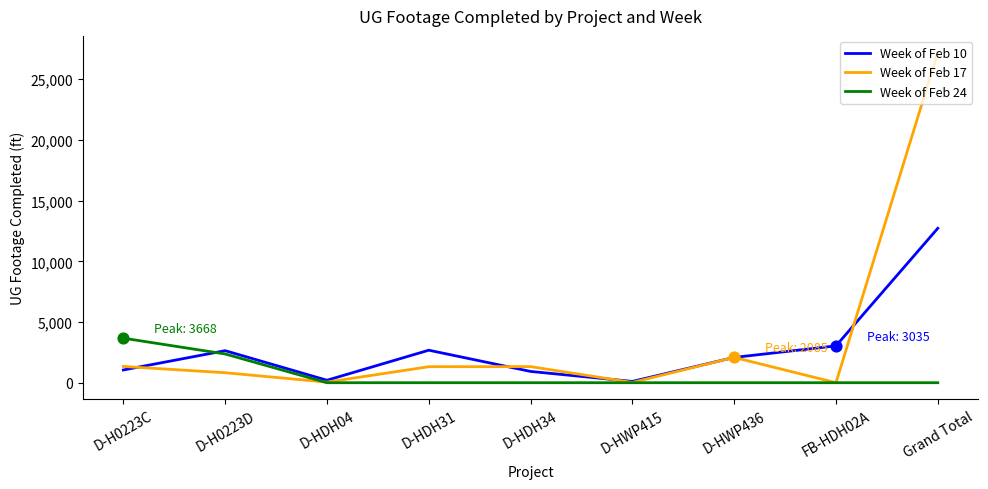

What is the total value across all series at D-HDH31?

3996